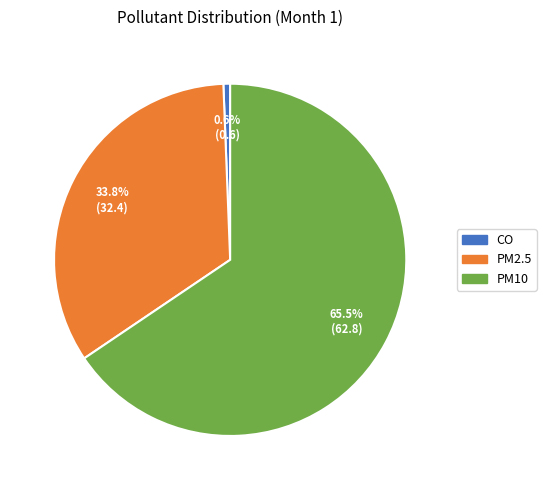

The CO slice represents 11% of the pie. True or false?

False